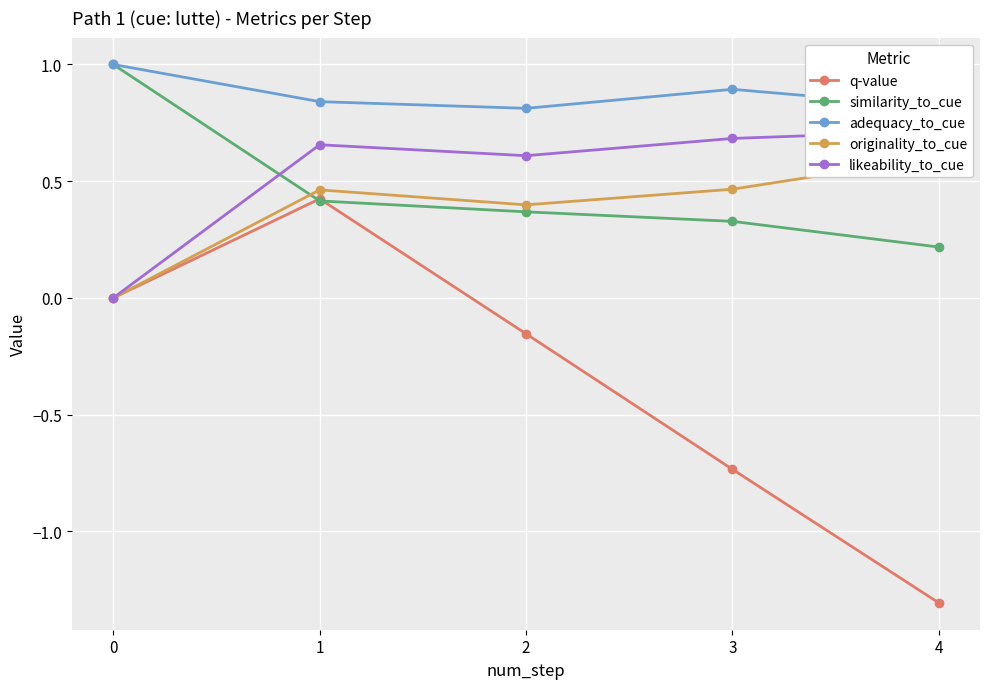

How many lines are shown in the chart?

5